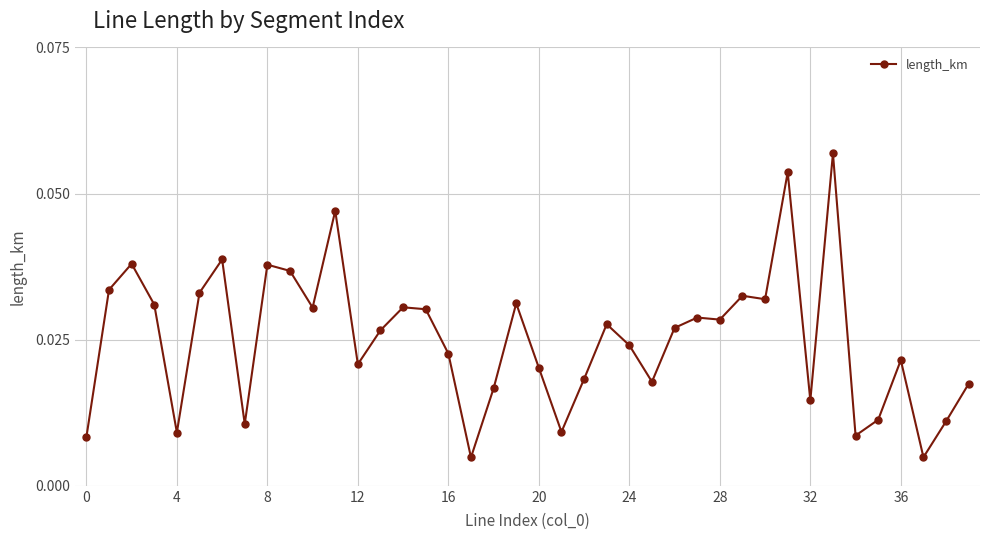

True or false: the data has more than 2 interior local peaks.

True